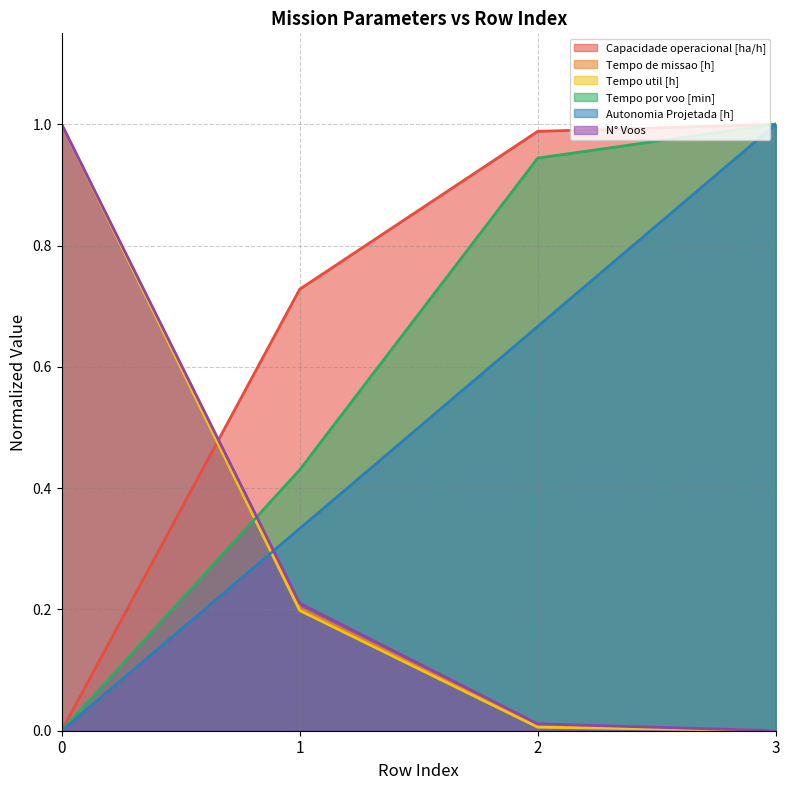

What value does the N° Voos series have at 1?

0.2